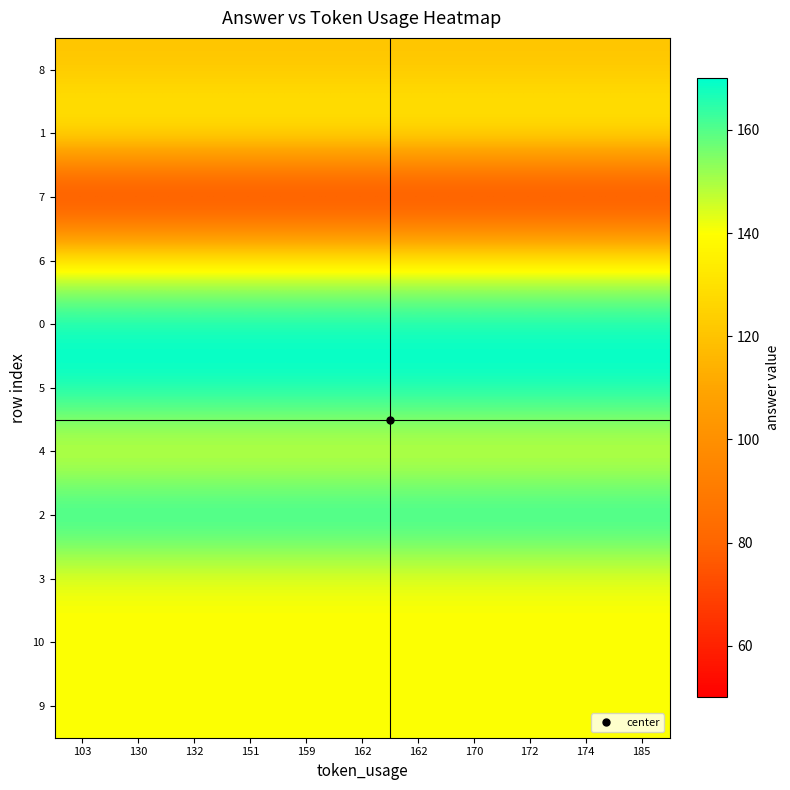

Reading left to right, list all the values displayed in this chart.

8: 103=120	130=120	132=120	151=120	159=120	162=120	162=120	170=120	172=120	174=120	185=120
1: 103=140	130=140	132=140	151=140	159=140	162=140	162=140	170=140	172=140	174=140	185=140
7: 103=50	130=50	132=50	151=50	159=50	162=50	162=50	170=50	172=50	174=50	185=50
6: 103=140	130=140	132=140	151=140	159=140	162=140	162=140	170=140	172=140	174=140	185=140
0: 103=170	130=170	132=170	151=170	159=170	162=170	162=170	170=170	172=170	174=170	185=170
5: 103=170	130=170	132=170	151=170	159=170	162=170	162=170	170=170	172=170	174=170	185=170
4: 103=140	130=140	132=140	151=140	159=140	162=140	162=140	170=140	172=140	174=140	185=140
2: 103=170	130=170	132=170	151=170	159=170	162=170	162=170	170=170	172=170	174=170	185=170
3: 103=140	130=140	132=140	151=140	159=140	162=140	162=140	170=140	172=140	174=140	185=140
10: 103=140	130=140	132=140	151=140	159=140	162=140	162=140	170=140	172=140	174=140	185=140
9: 103=140	130=140	132=140	151=140	159=140	162=140	162=140	170=140	172=140	174=140	185=140